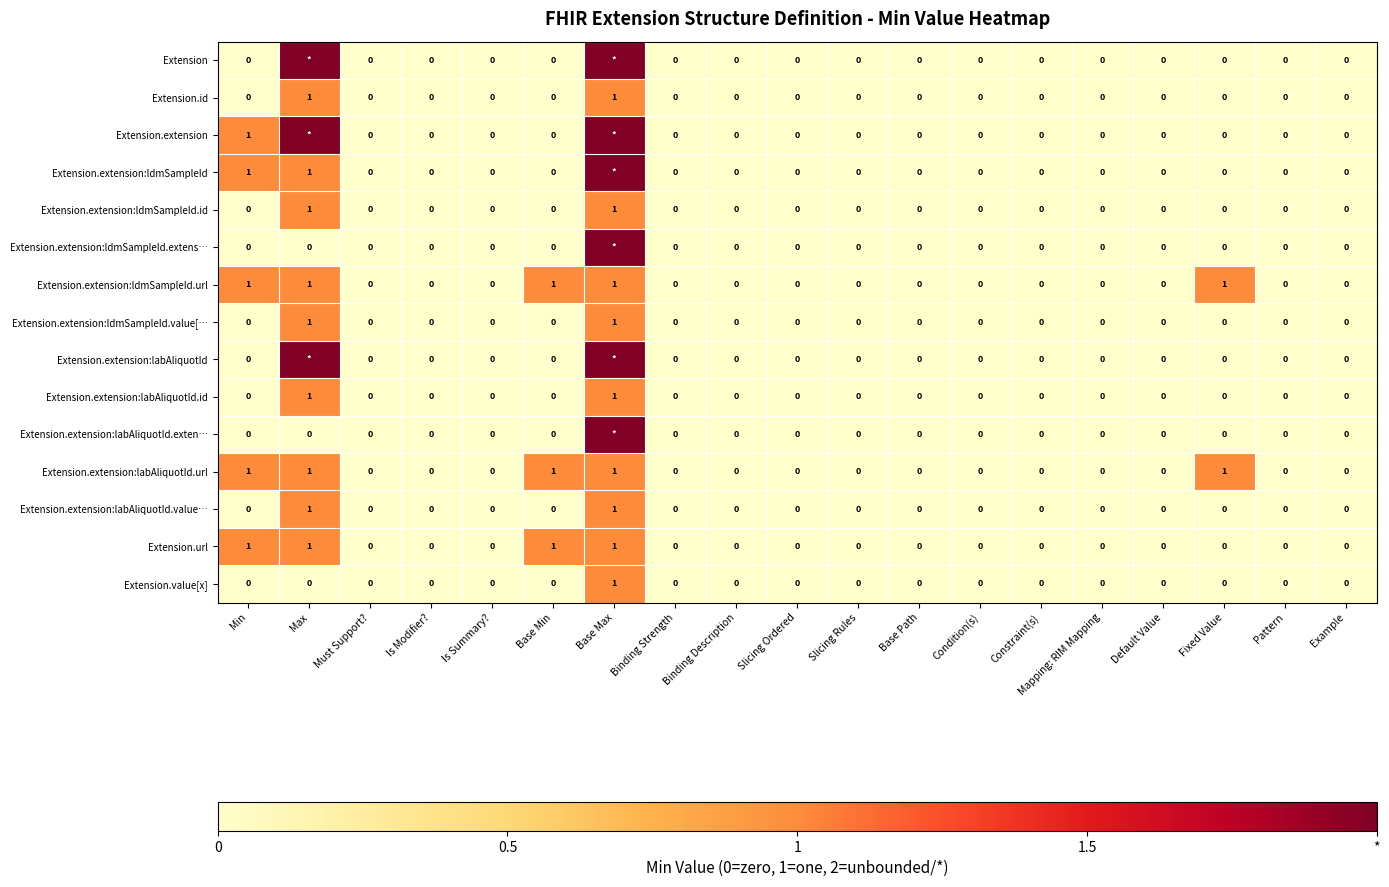

The value of Extension.extension:labAliquotId.value… at Base Max is 1. True or false?

True